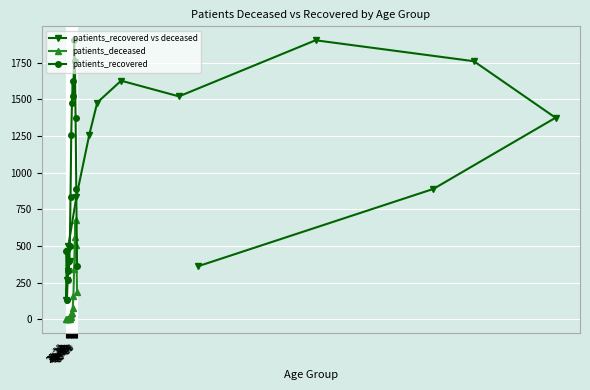

True or false: patients_recovered and patients_deceased cross at least once.

False